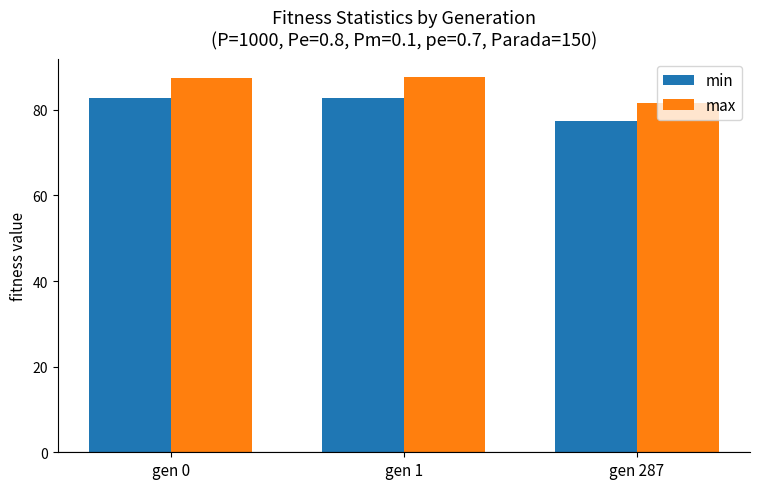

The min series shows 77.4 at gen 287. True or false?

True